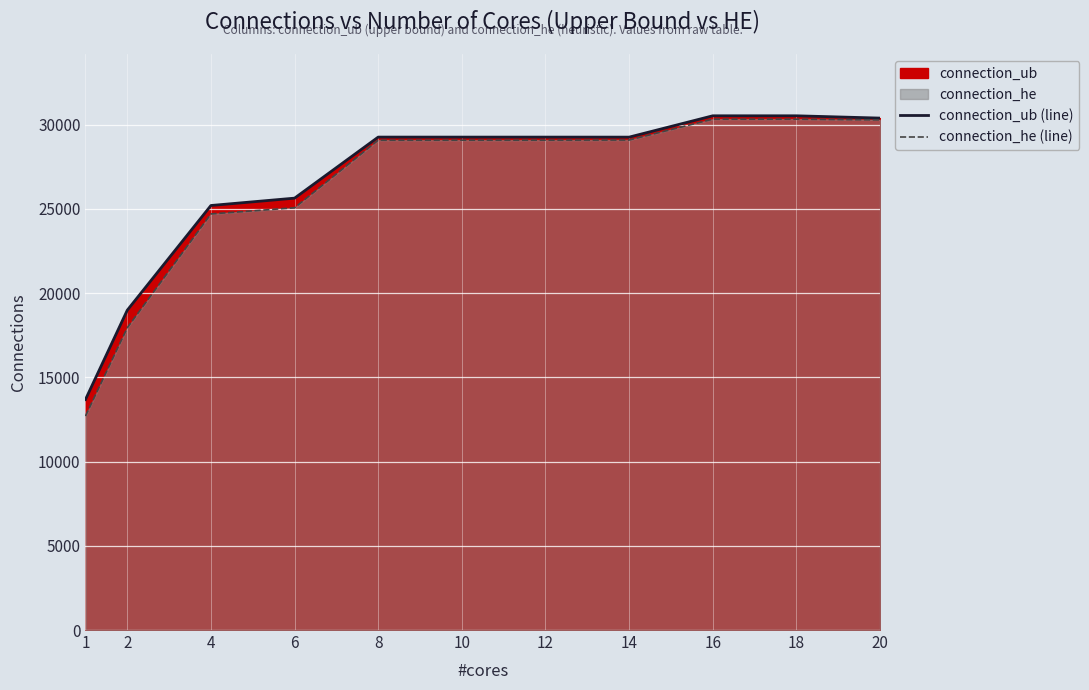

What is the total value across all series at 8?

58335